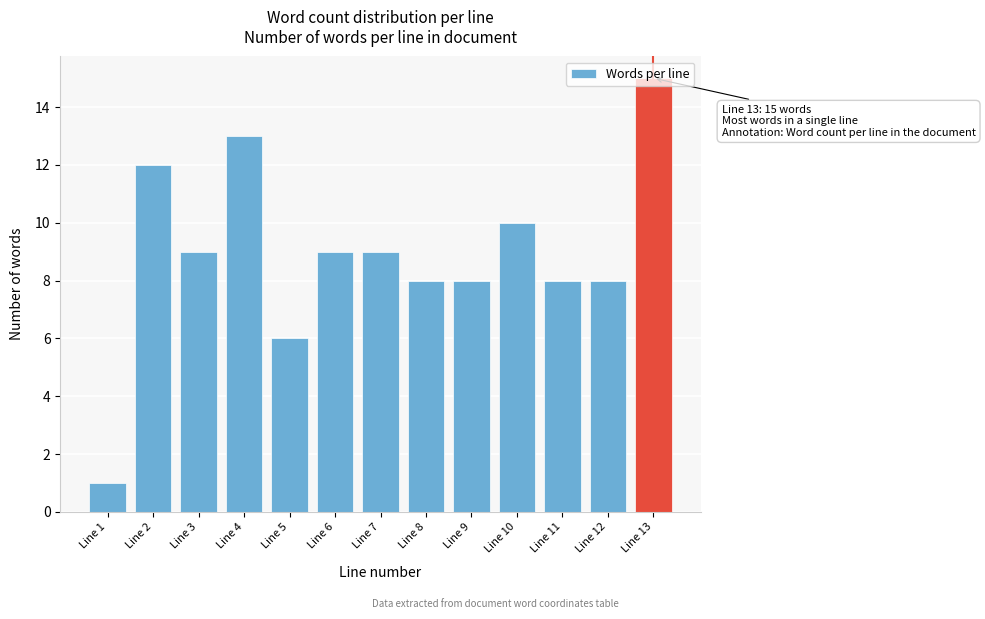

What is the sum of all values?

116